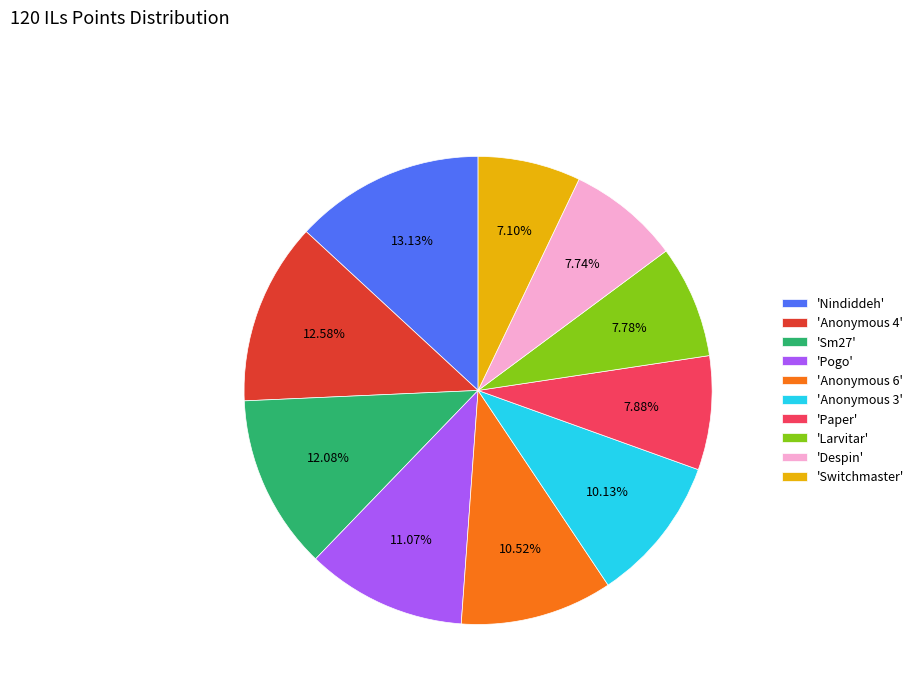

Is there any slice that represents more than half of the pie?

No